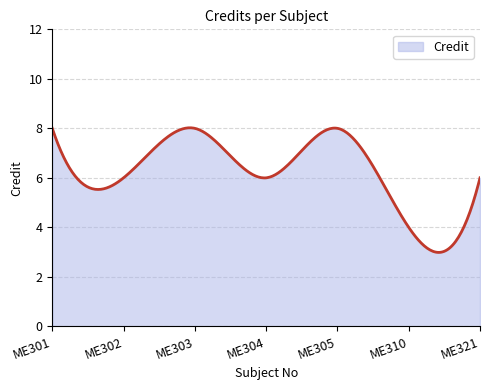

What is the smallest value displayed?

3.0